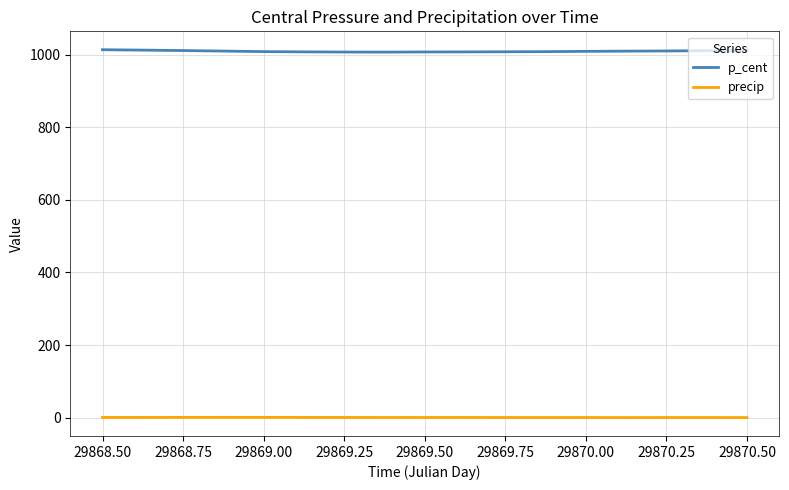

True or false: precip and p_cent cross at least once.

False